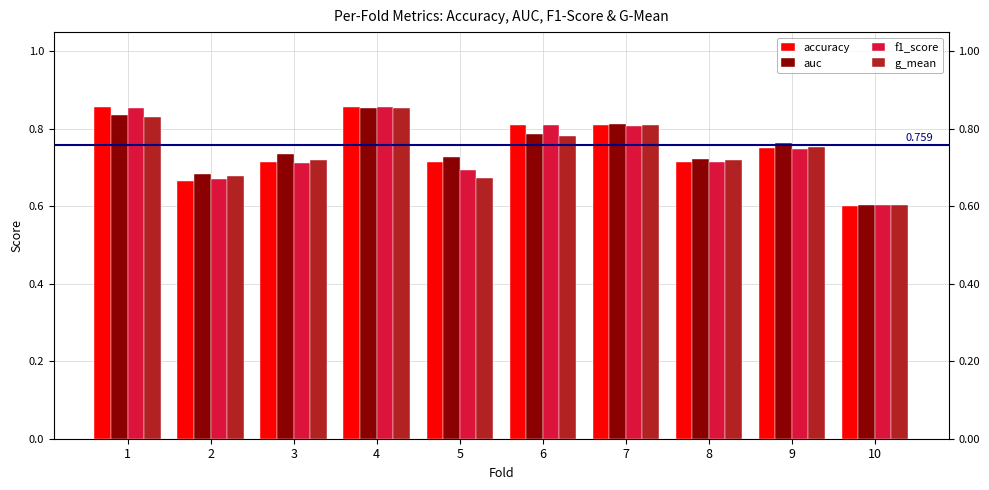

Reading left to right, what are all the values shown in this chart?

accuracy: 1=0.9	2=0.7	3=0.7	4=0.9	5=0.7	6=0.8	7=0.8	8=0.7	9=0.8	10=0.6
auc: 1=0.8	2=0.7	3=0.7	4=0.9	5=0.7	6=0.8	7=0.8	8=0.7	9=0.8	10=0.6
f1_score: 1=0.9	2=0.7	3=0.7	4=0.9	5=0.7	6=0.8	7=0.8	8=0.7	9=0.7	10=0.6
g_mean: 1=0.8	2=0.7	3=0.7	4=0.9	5=0.7	6=0.8	7=0.8	8=0.7	9=0.8	10=0.6